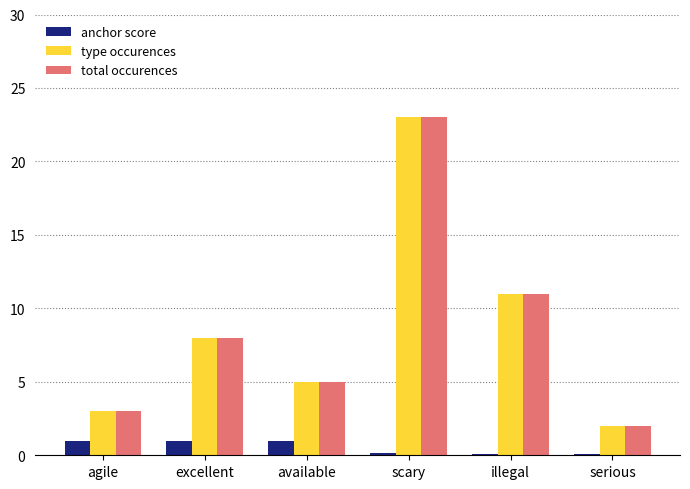

Are the bars horizontal?

No